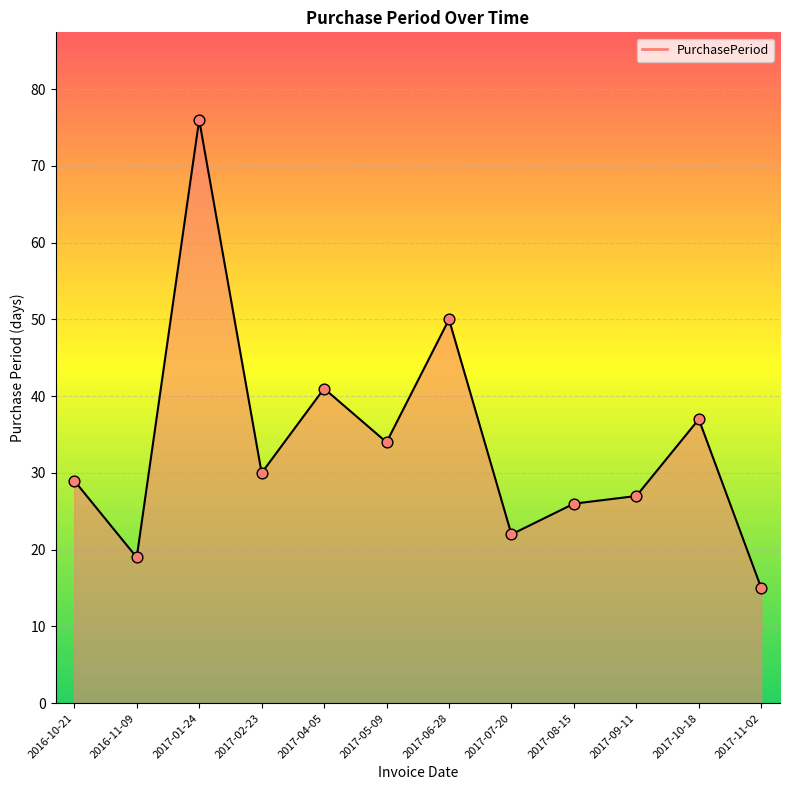

What is the change in value from 2017-02-23 to 2017-04-05?

+11